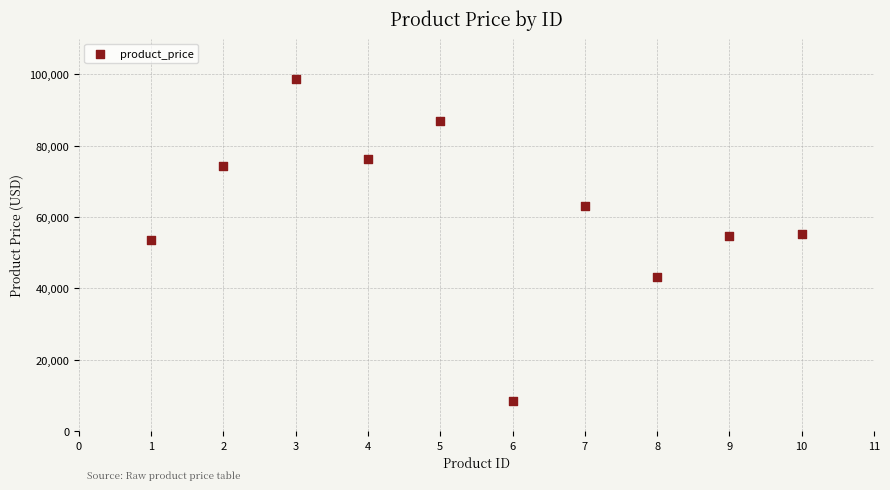

What is the average Y value?

61406